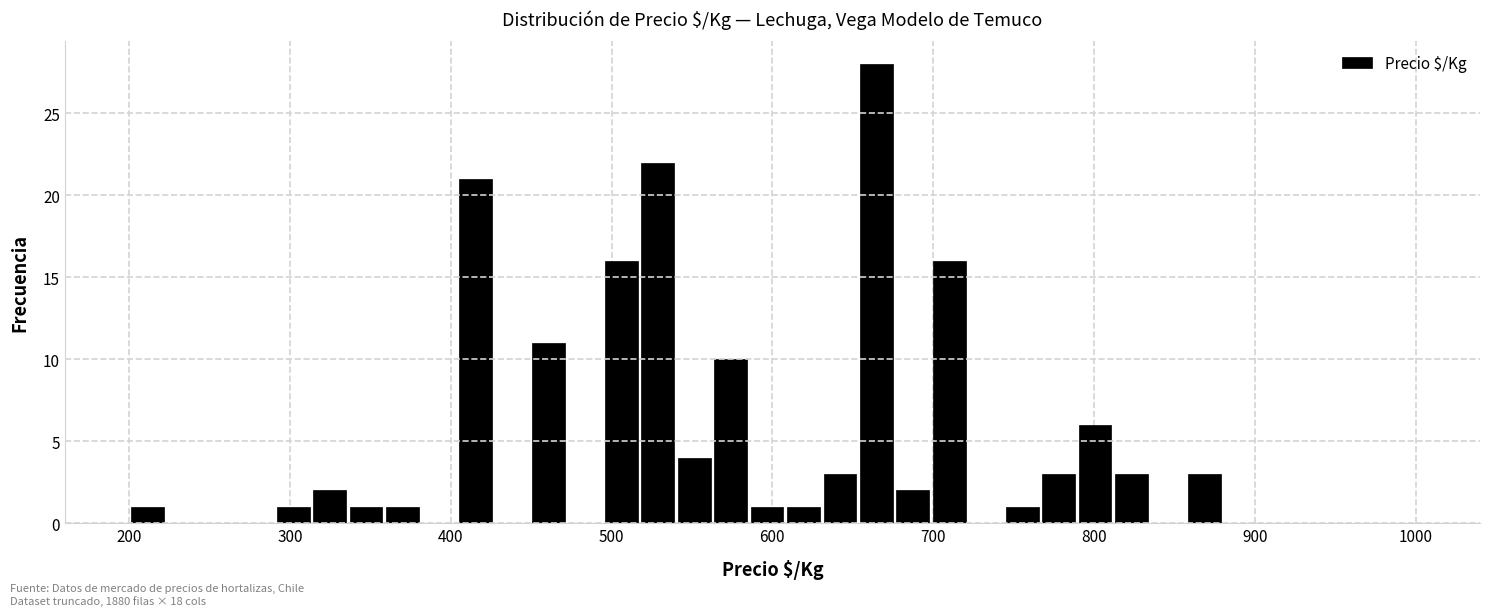

Around what value on the x-axis is the tallest bar? Give the approximate position of its centre, as read against the axis.

660